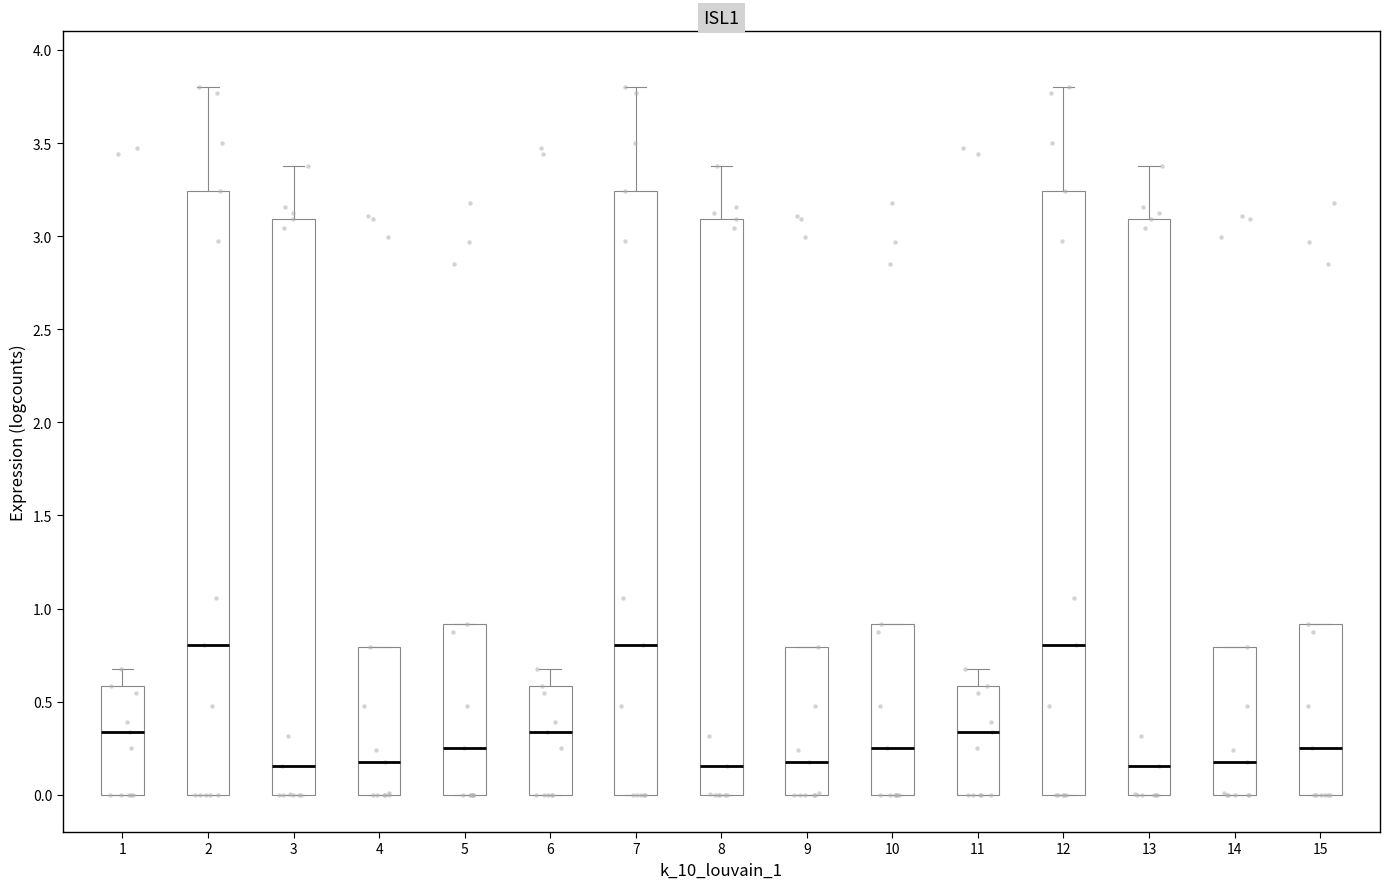

Reading left to right, read every box against the y-axis: the position of its median line, the range the box covers, and the ends of its whiskers. The values are not printed on the chart, so give them approximately, as read against the axis.

1: median 0.35, box 0.00 to 0.60, whiskers 0.00 to 0.65
2: median 0.80, box 0.00 to 3.25, whiskers 0.00 to 3.80
3: median 0.15, box 0.00 to 3.10, whiskers 0.00 to 3.40
4: median 0.20, box 0.00 to 0.80, whiskers 0.00 to 0.80
5: median 0.25, box 0.00 to 0.90, whiskers 0.00 to 0.90
6: median 0.35, box 0.00 to 0.60, whiskers 0.00 to 0.65
7: median 0.80, box 0.00 to 3.25, whiskers 0.00 to 3.80
8: median 0.15, box 0.00 to 3.10, whiskers 0.00 to 3.40
9: median 0.20, box 0.00 to 0.80, whiskers 0.00 to 0.80
10: median 0.25, box 0.00 to 0.90, whiskers 0.00 to 0.90
11: median 0.35, box 0.00 to 0.60, whiskers 0.00 to 0.65
12: median 0.80, box 0.00 to 3.25, whiskers 0.00 to 3.80
13: median 0.15, box 0.00 to 3.10, whiskers 0.00 to 3.40
14: median 0.20, box 0.00 to 0.80, whiskers 0.00 to 0.80
15: median 0.25, box 0.00 to 0.90, whiskers 0.00 to 0.90